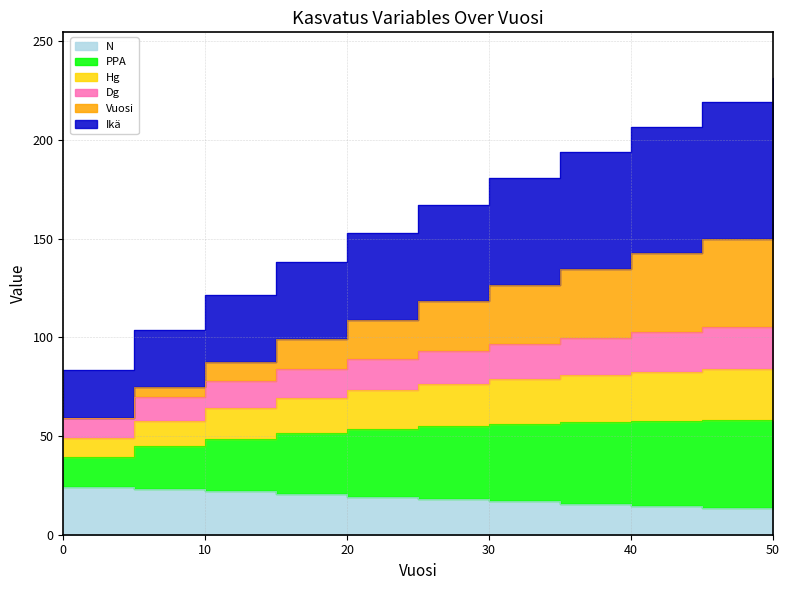

How many categories are shown in the chart?

11